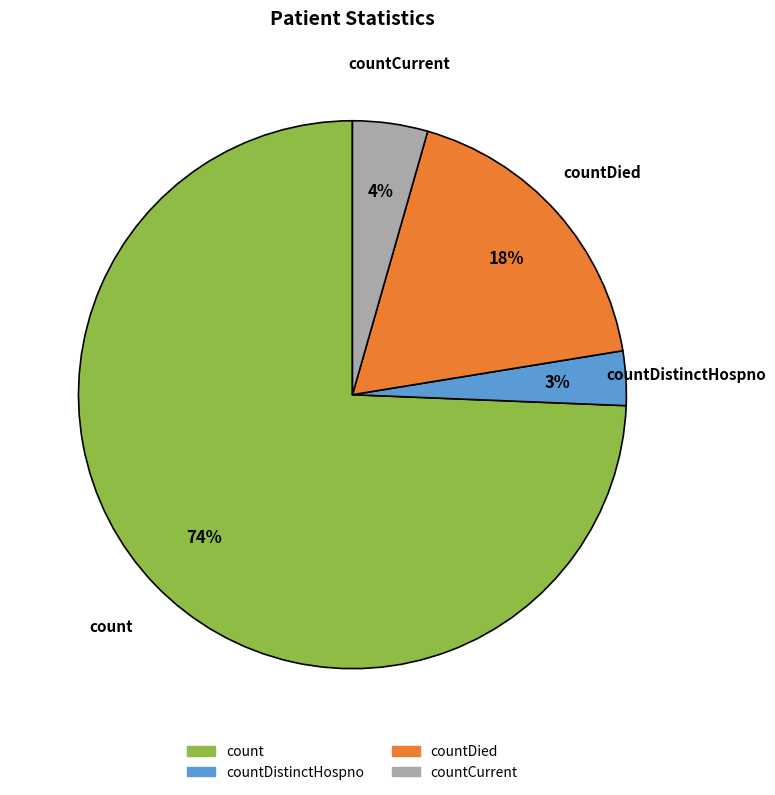

Is there a majority slice in this chart?

Yes